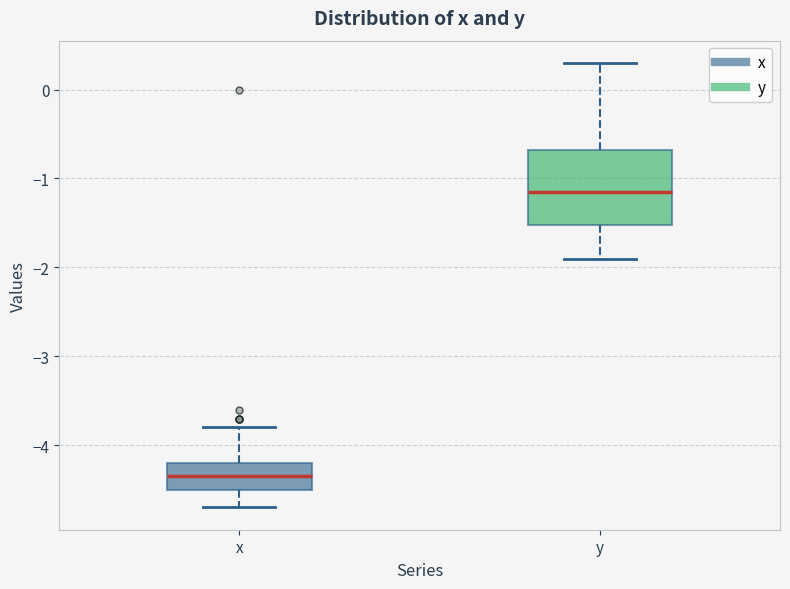

Which box's median line is the lowest?

x